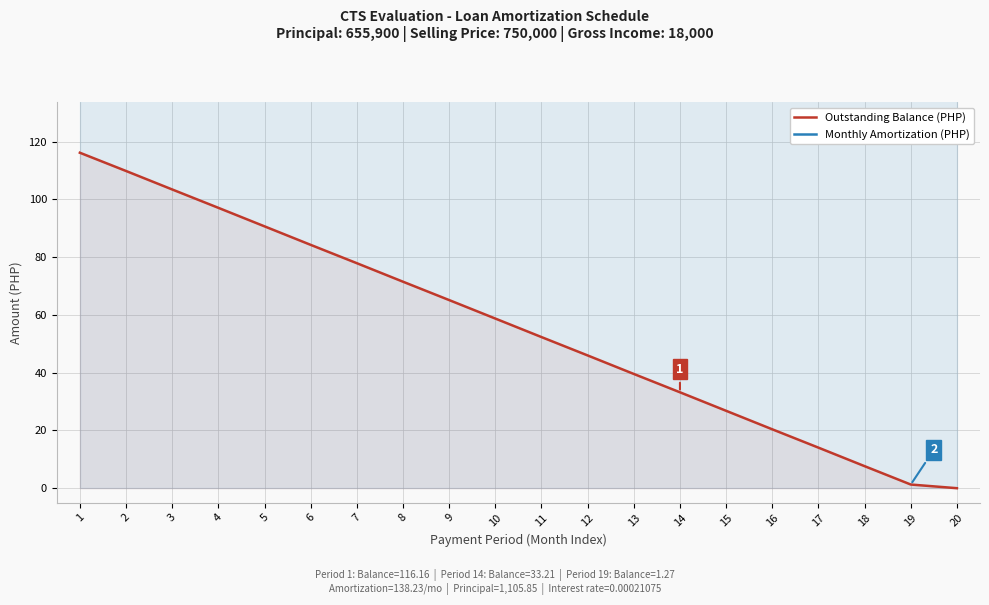

At which label does Outstanding Balance (x1) first exceed 58?

1